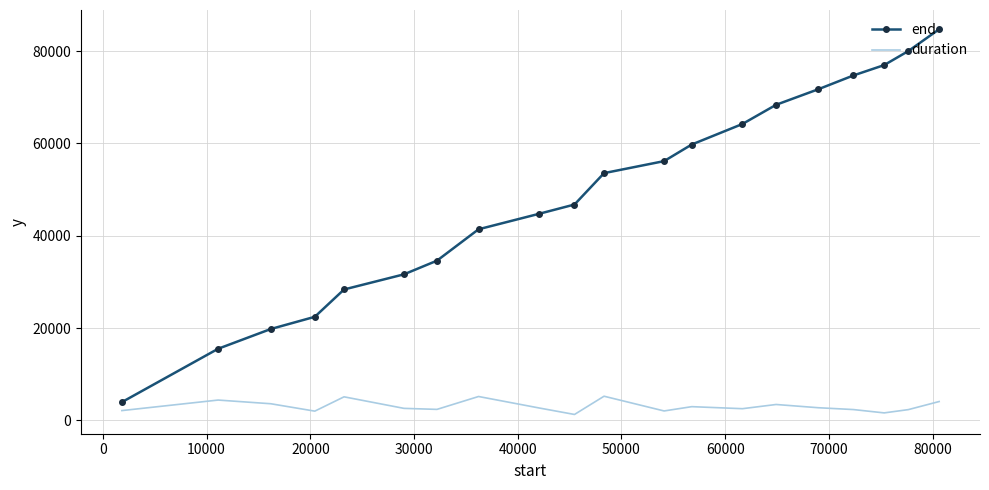

List the series in order of their overall mean, lowest first.

duration, end